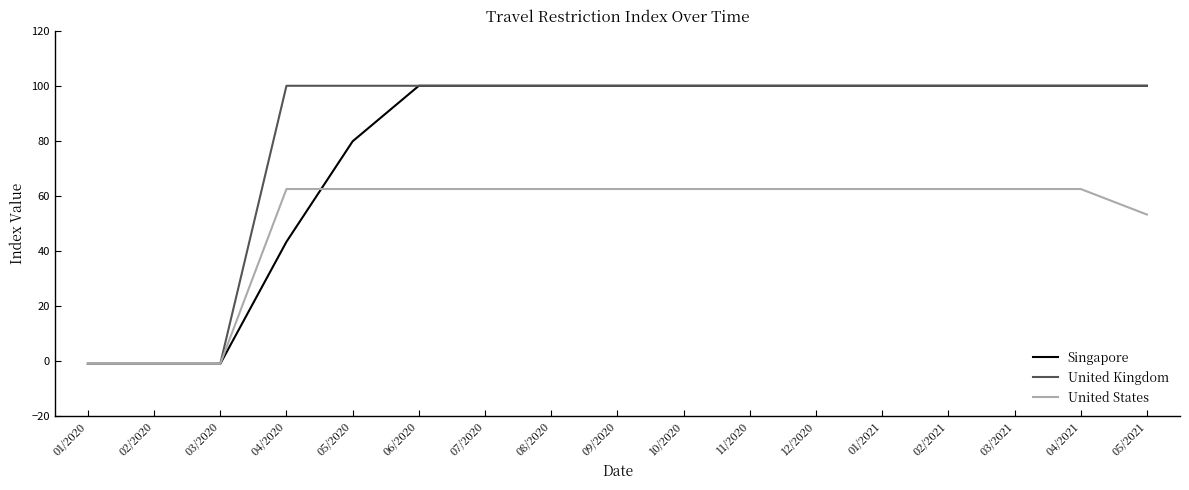

True or false: Singapore has a value of 100.0 at 02/2021.

True